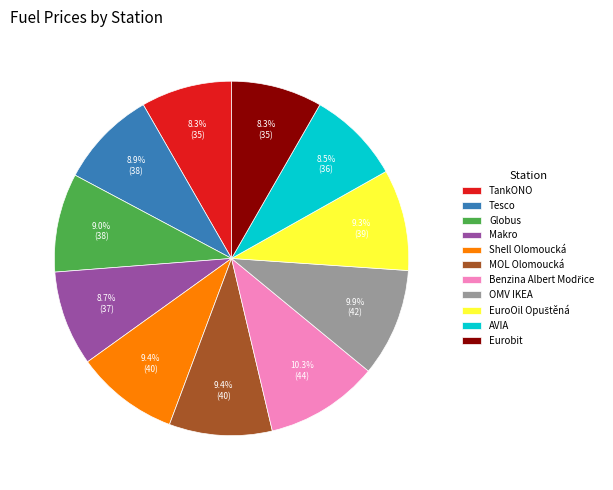

Does MOL Olomoucká represent more than half of the total?

No